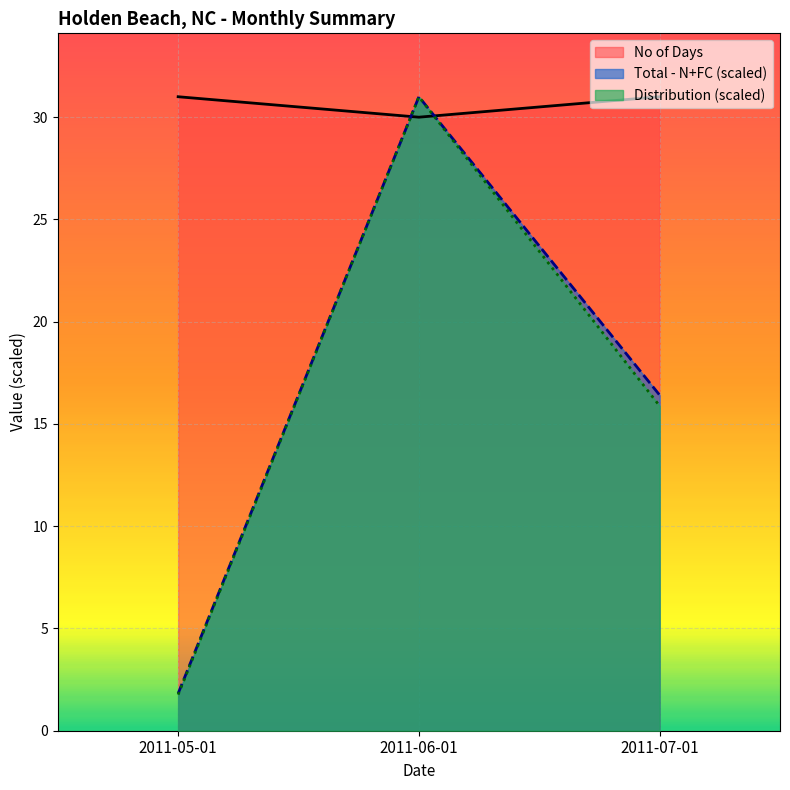

Reading right to left, list all the values displayed in this chart.

Total - N+FC: 2011-07-01=16.4	2011-06-01=31.0	2011-05-01=1.8
Distribution: 2011-07-01=15.9	2011-06-01=31.0	2011-05-01=1.8
No of Days: 2011-07-01=31.0	2011-06-01=30.0	2011-05-01=31.0